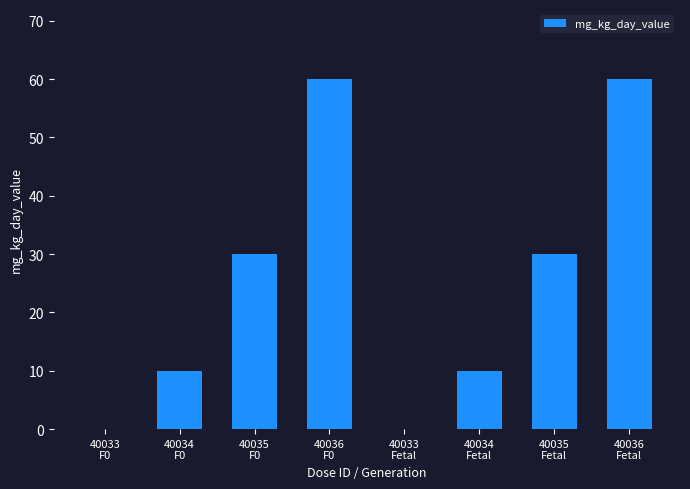

What is the sum of all values?

200